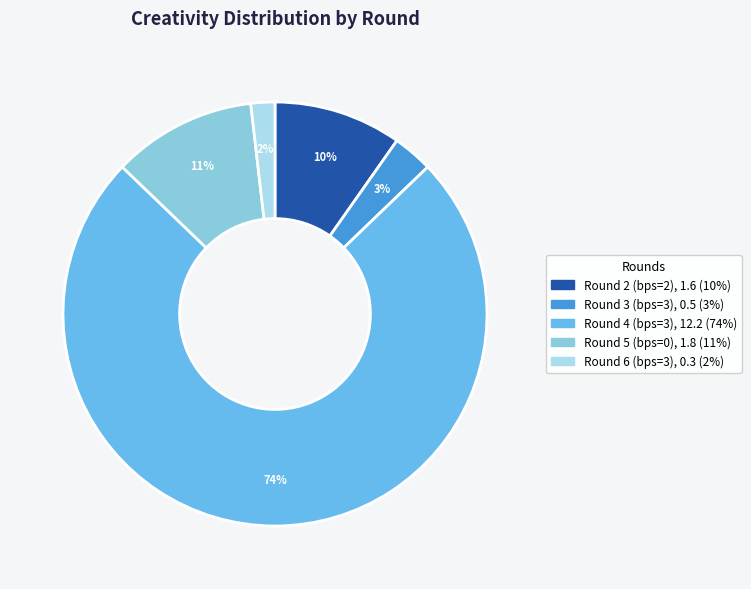

To the nearest percent, what percentage of the pie is Round 3 (bps=3)?

3%